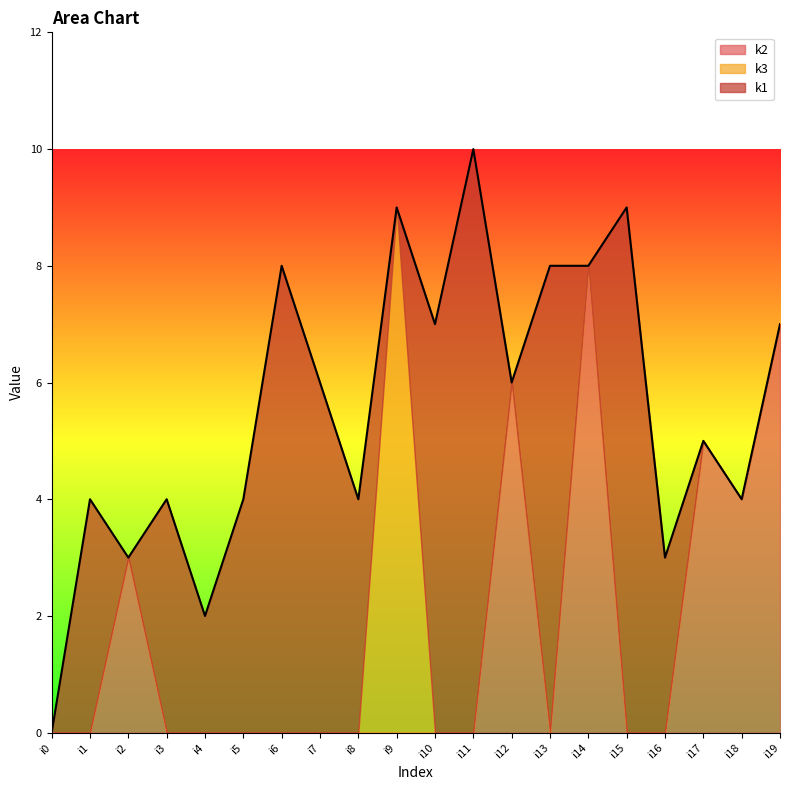

Where do k1 and k3 first cross each other?

i8 and i9